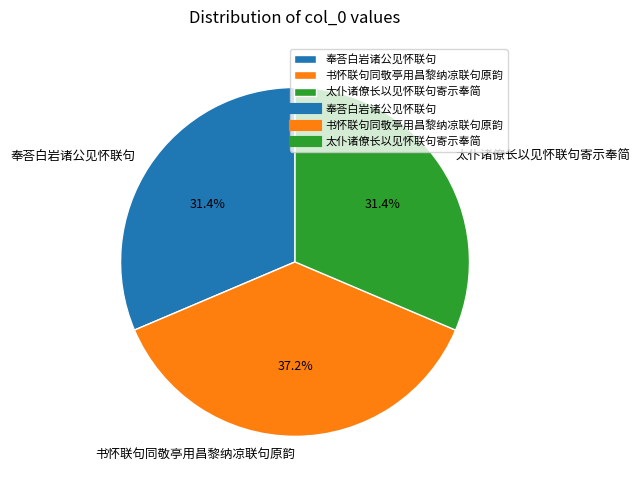

Which slice is the largest?

书怀联句同敬亭用昌黎纳凉联句原韵